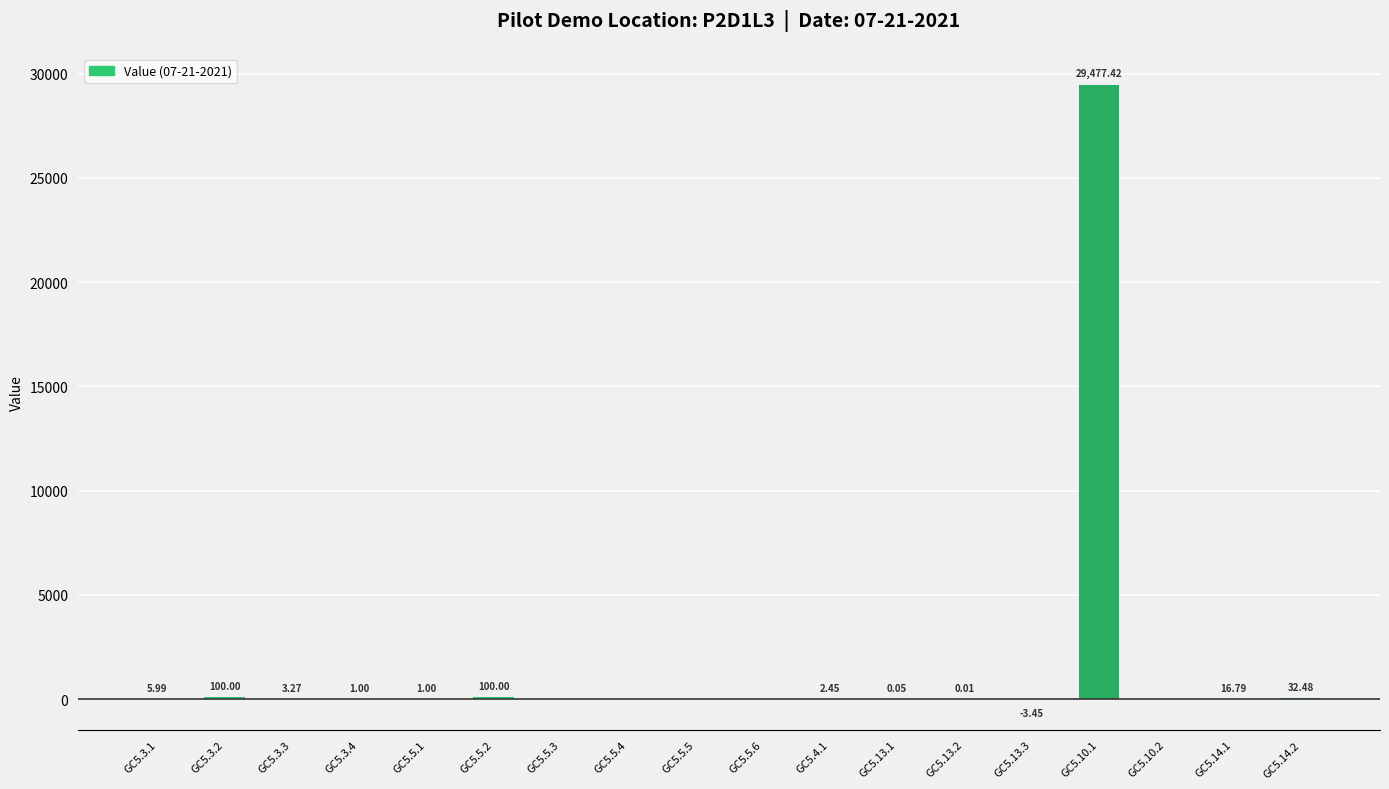

What is the maximum value shown in the chart?

29477.4